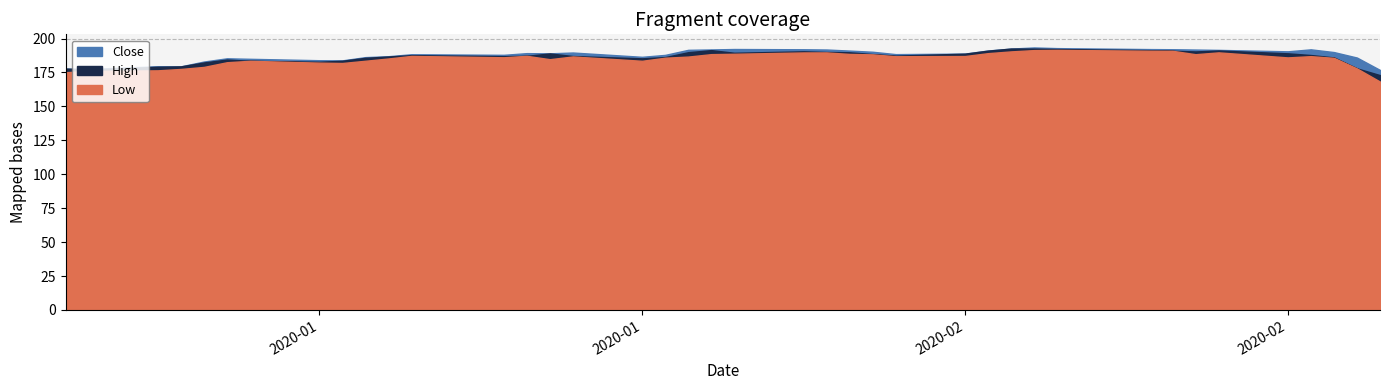

What is the difference between the maximum and minimum values in the High series?

16.6